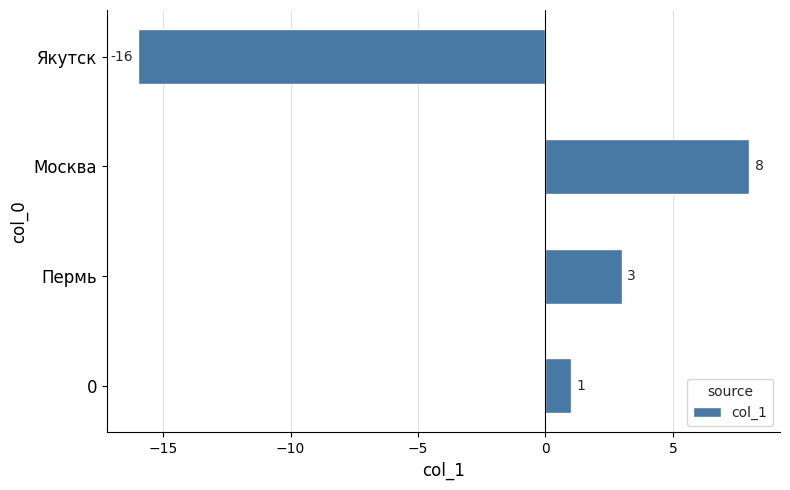

Which label corresponds to the largest value in the chart?

Москва